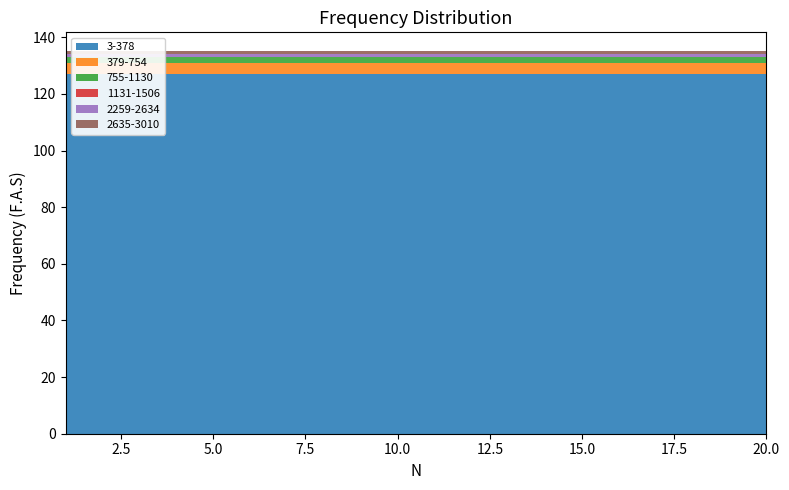

Reading left to right, extract all data points from this chart.

3-378: 0=127	1=127	2=127	3=127	4=127	5=127	6=127	7=127	8=127	9=127	10=127	11=127	12=127	13=127	14=127	15=127	16=127	17=127	18=127	19=127
379-754: 0=4	1=4	2=4	3=4	4=4	5=4	6=4	7=4	8=4	9=4	10=4	11=4	12=4	13=4	14=4	15=4	16=4	17=4	18=4	19=4
755-1130: 0=2	1=2	2=2	3=2	4=2	5=2	6=2	7=2	8=2	9=2	10=2	11=2	12=2	13=2	14=2	15=2	16=2	17=2	18=2	19=2
1131-1506: 0=0	1=0	2=0	3=0	4=0	5=0	6=0	7=0	8=0	9=0	10=0	11=0	12=0	13=0	14=0	15=0	16=0	17=0	18=0	19=0
2259-2634: 0=1	1=1	2=1	3=1	4=1	5=1	6=1	7=1	8=1	9=1	10=1	11=1	12=1	13=1	14=1	15=1	16=1	17=1	18=1	19=1
2635-3010: 0=1	1=1	2=1	3=1	4=1	5=1	6=1	7=1	8=1	9=1	10=1	11=1	12=1	13=1	14=1	15=1	16=1	17=1	18=1	19=1